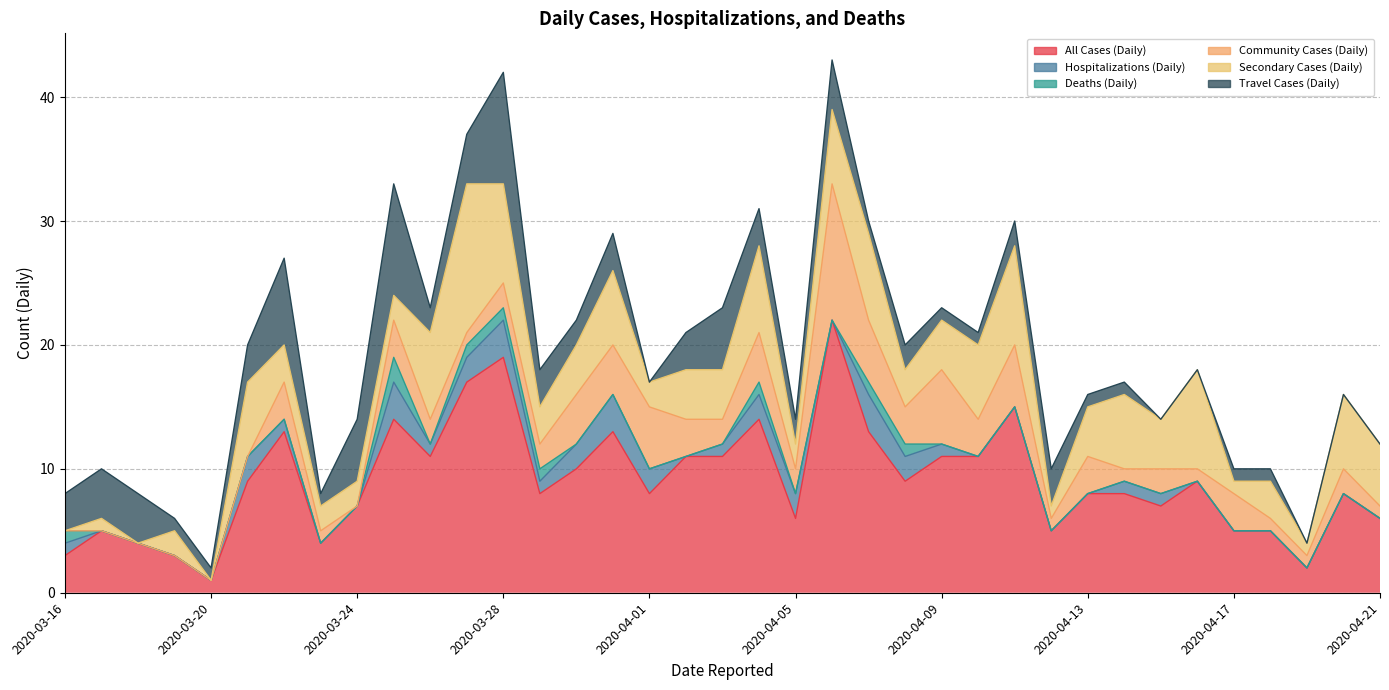

What is the label of the 22nd point from the left?

2020-04-06